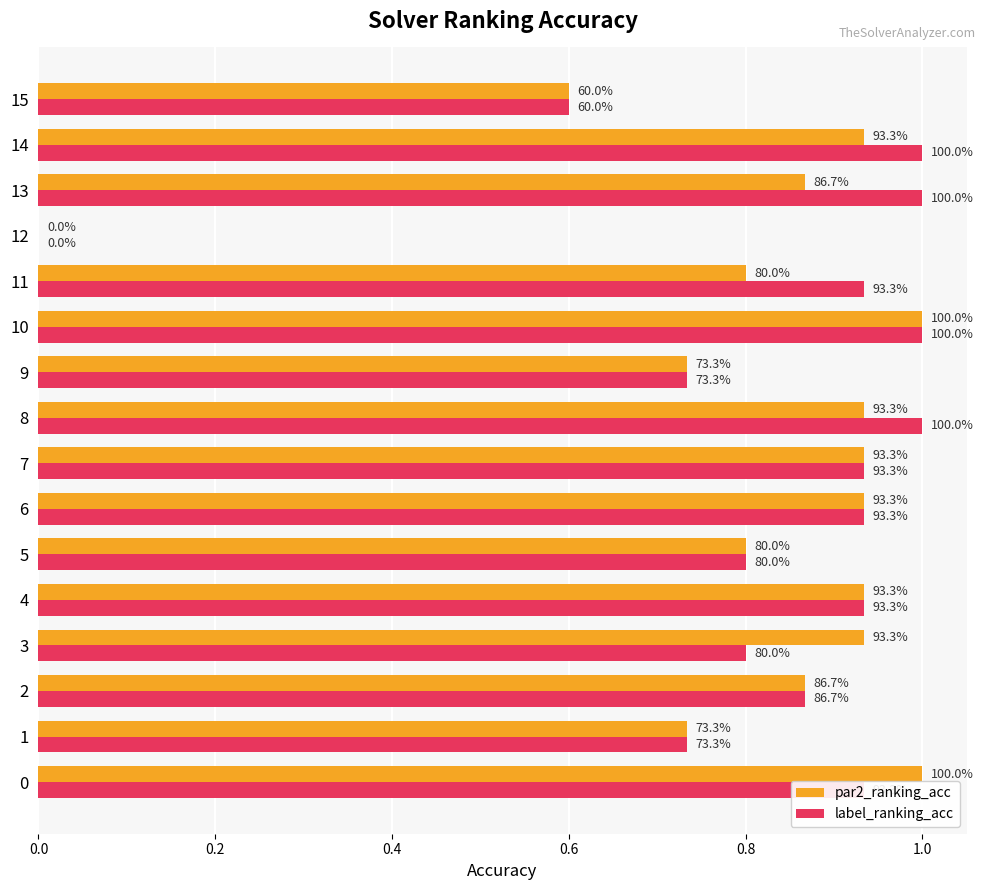

What are all the series names shown in the legend?

par2_ranking_acc, label_ranking_acc